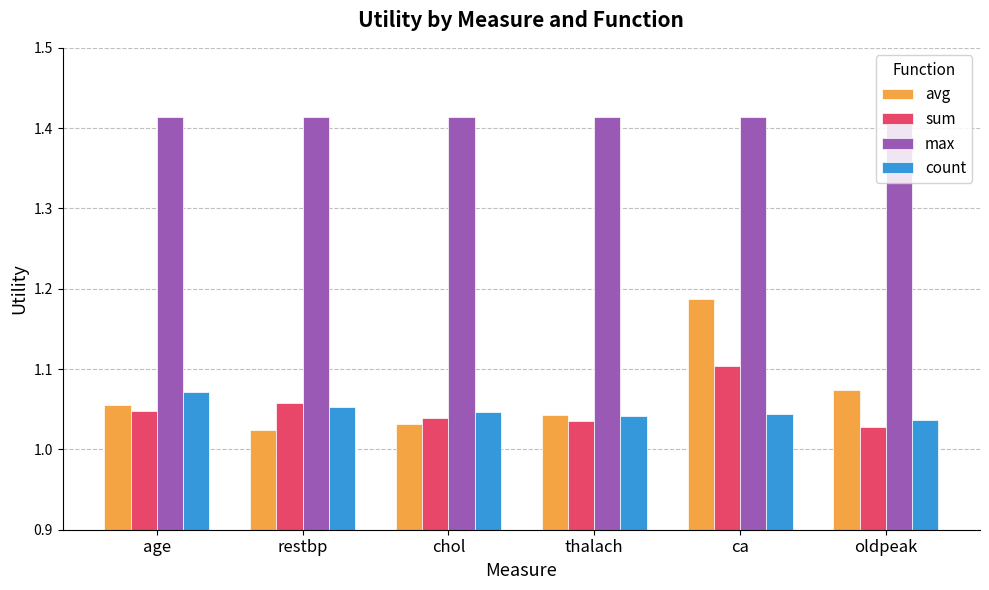

Which series has the largest total across all categories?

max